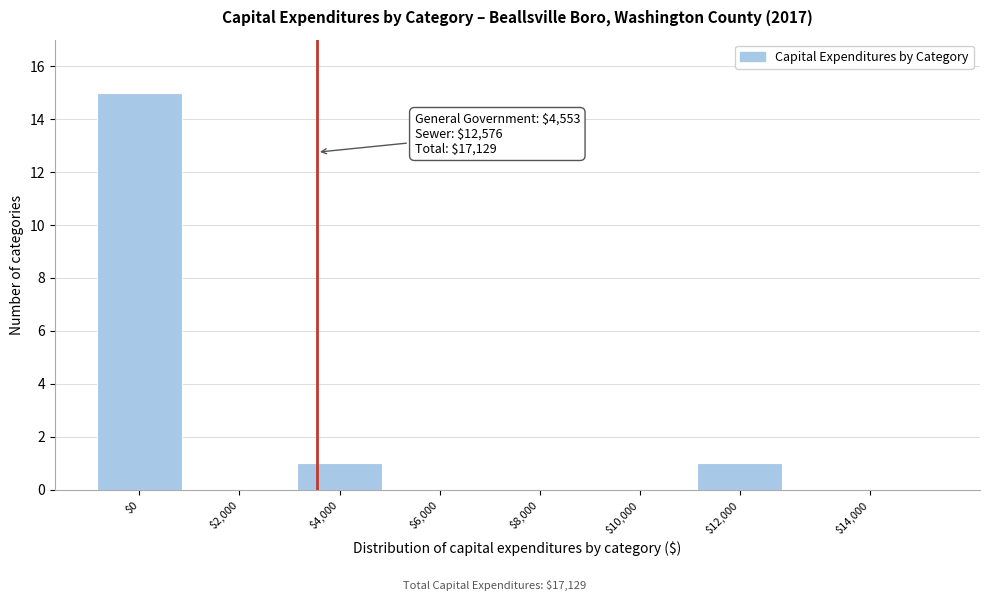

True or false: the data shows 15 at $0.

True